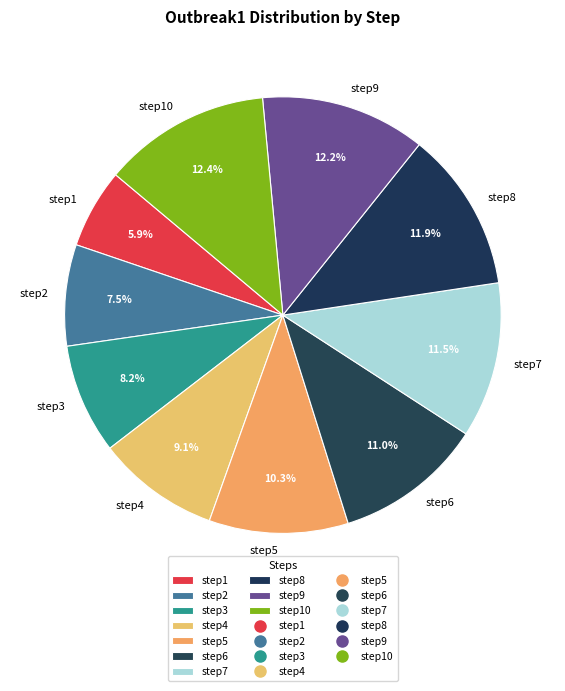

To the nearest percent, what portion does step1 represent?

6%